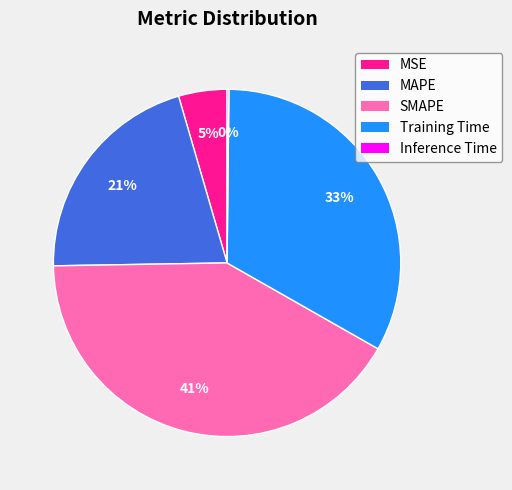

The Training Time slice represents 18% of the pie. True or false?

False